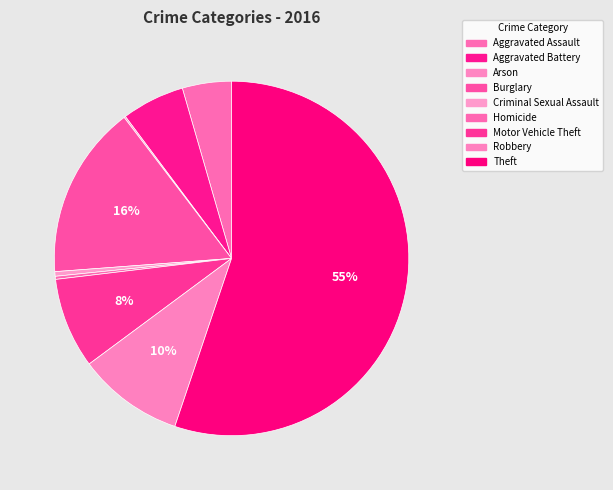

Which slice represents more than half of the pie?

Theft